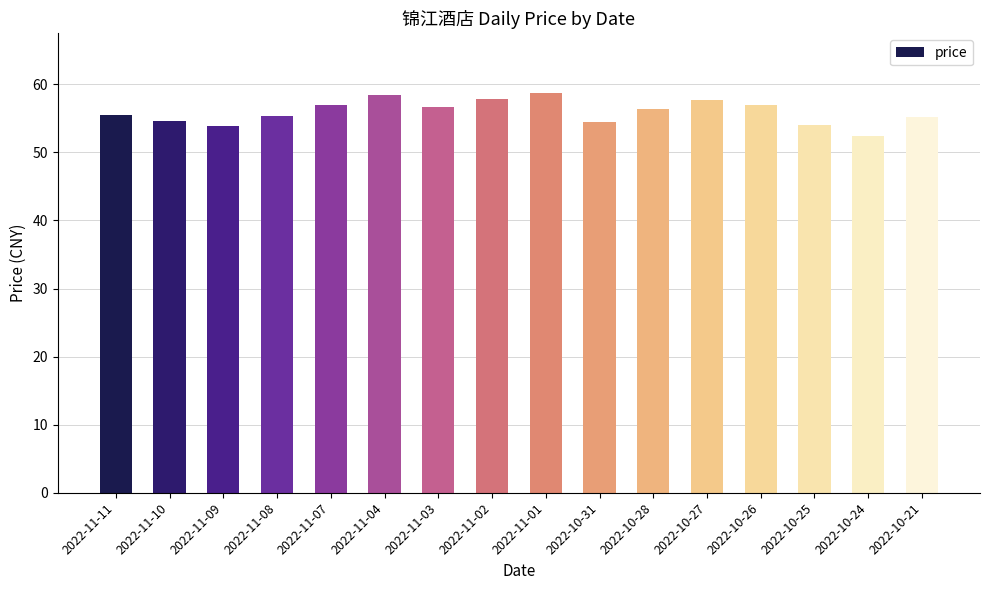

Which category has the lowest value across all series?

2022-10-24